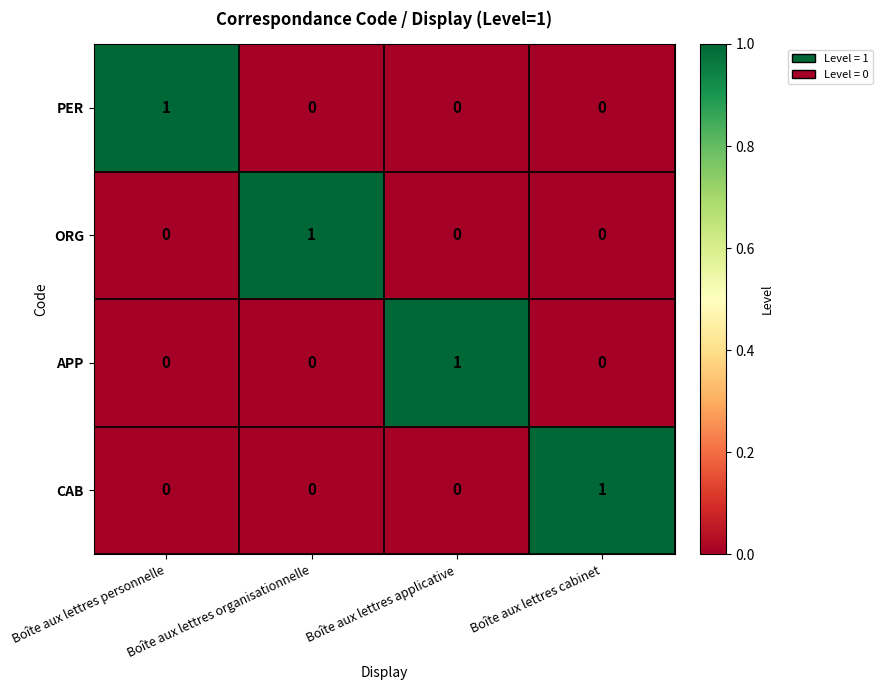

How many PER values are between 0 and 1?

4